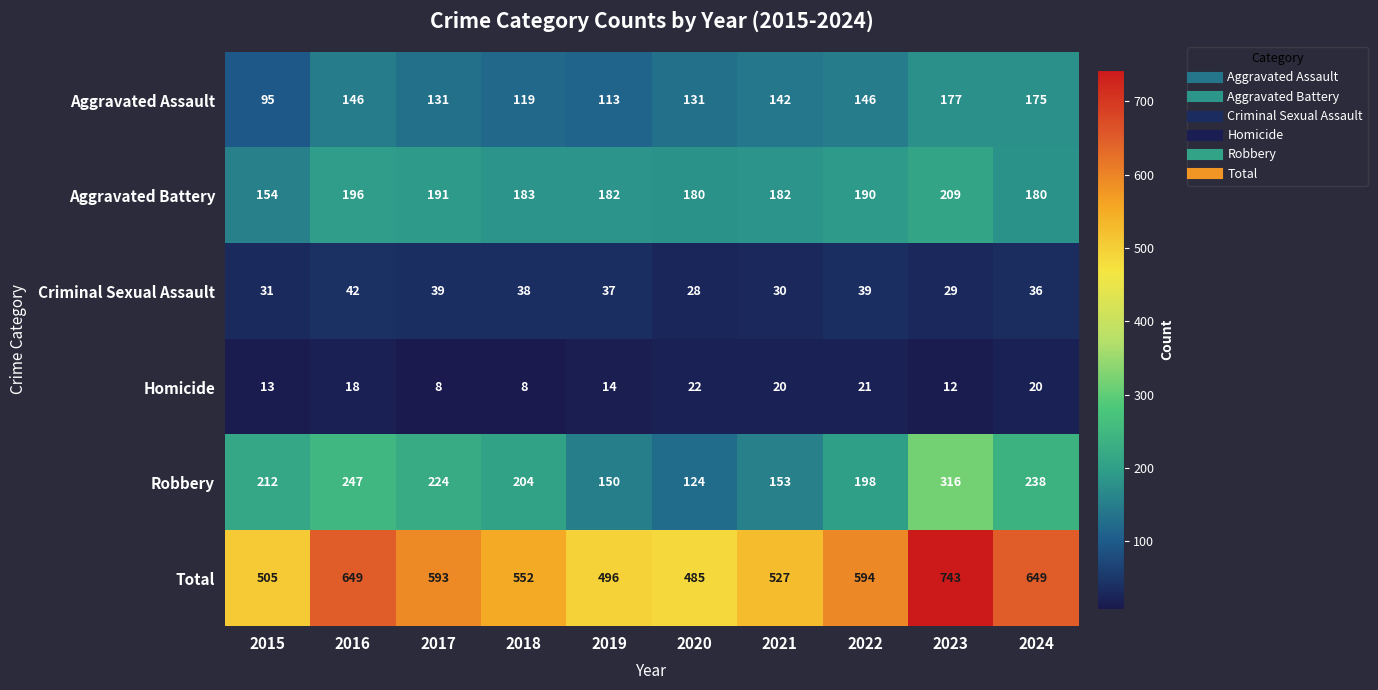

How many categories are shown in the chart?

10